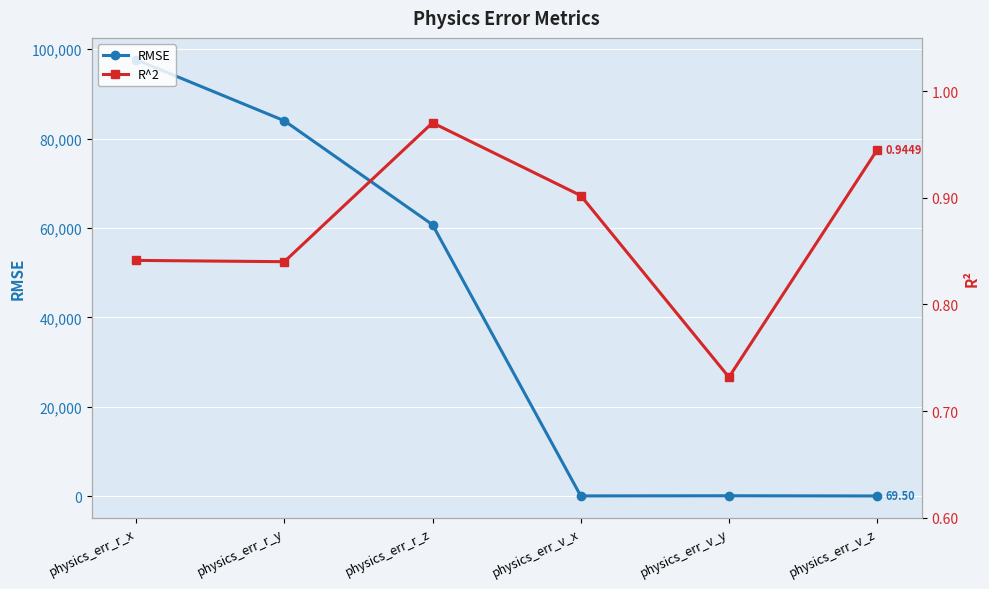

At which label does RMSE reach its peak?

physics_err_r_x